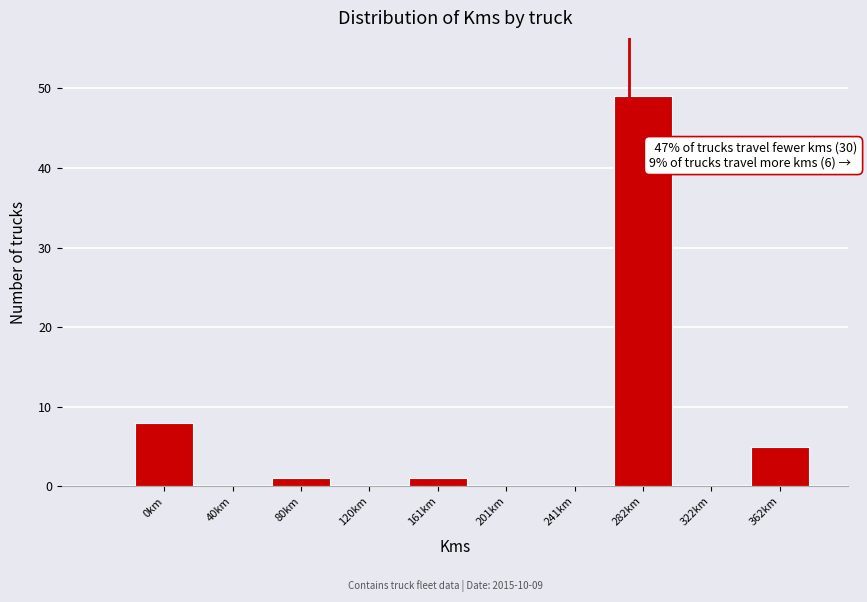

Reading right to left, extract all data points from this chart.

362km=5	322km=0	282km=49	241km=0	201km=0	161km=1	120km=0	80km=1	40km=0	0km=8